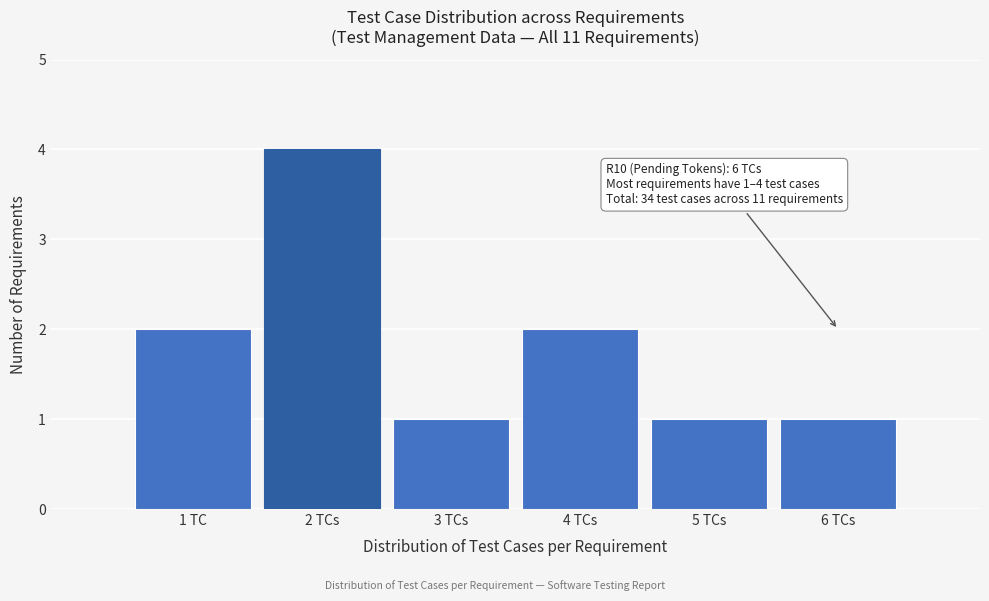

Reading right to left, transcribe all the data shown in this chart.

1	1	2	1	4	2